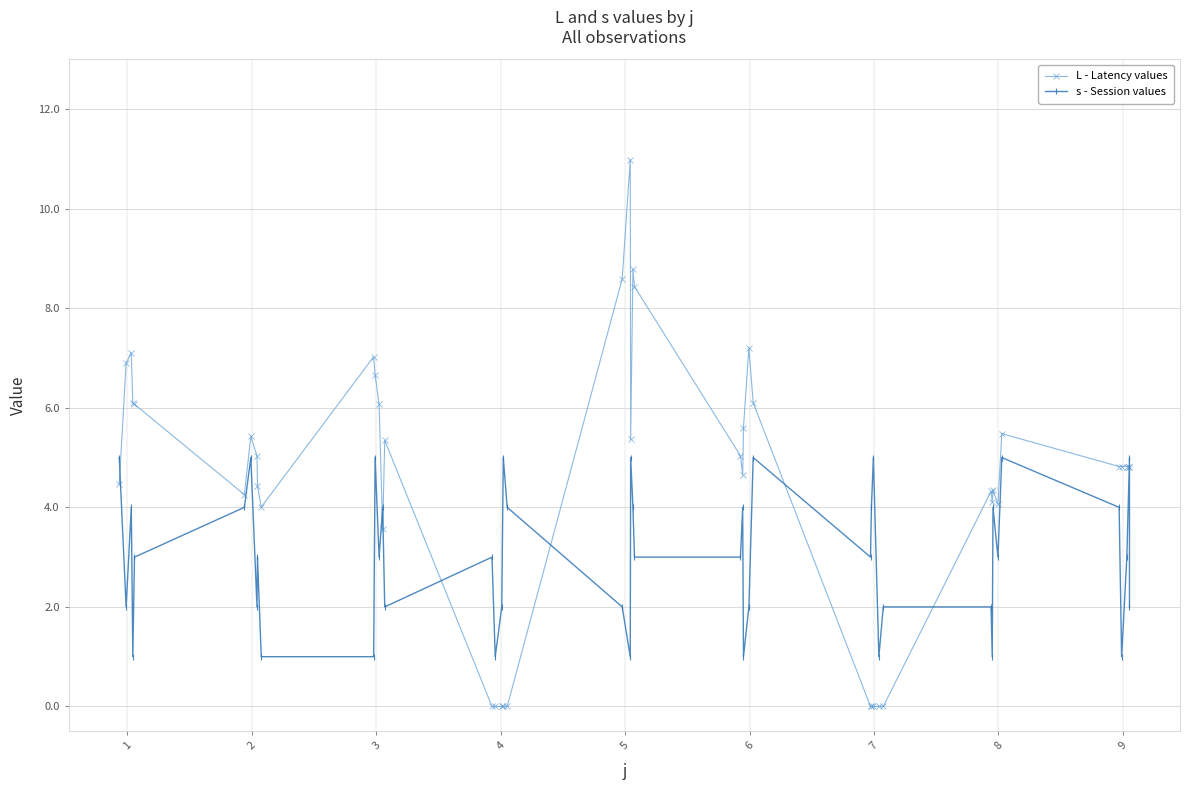

Which series has the largest total across all categories?

L - Latency values